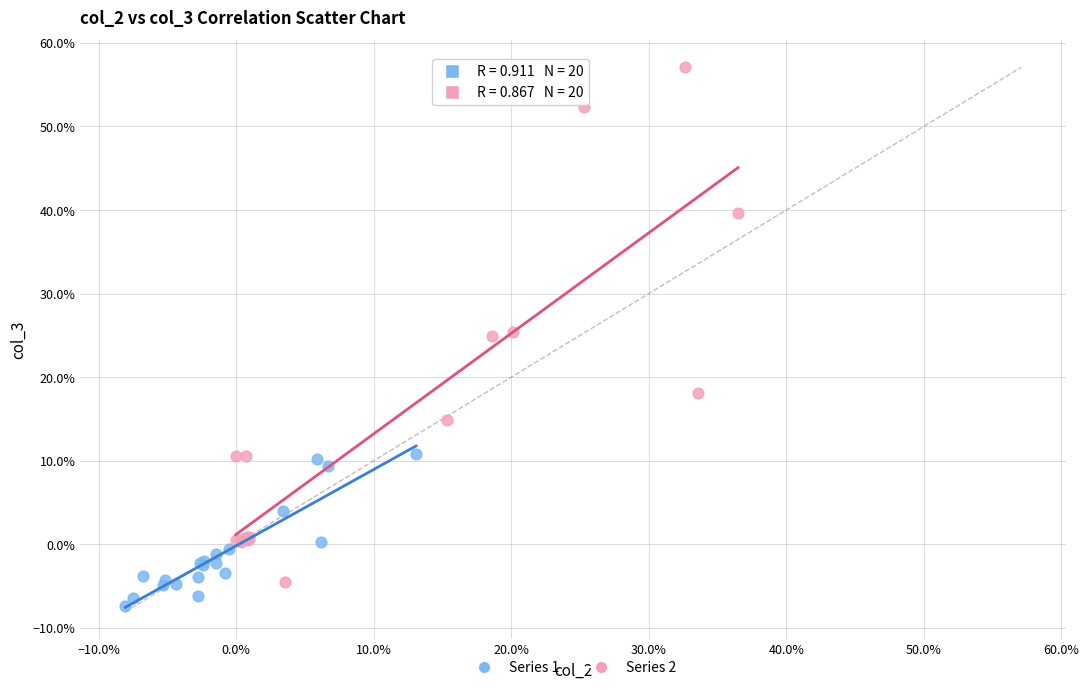

Which series reaches the minimum Y coordinate?

Series 1